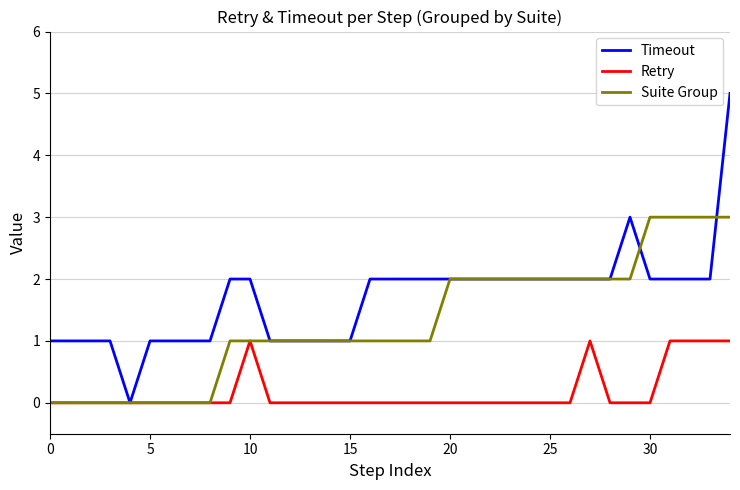

Which series has the widest spread of values?

Timeout